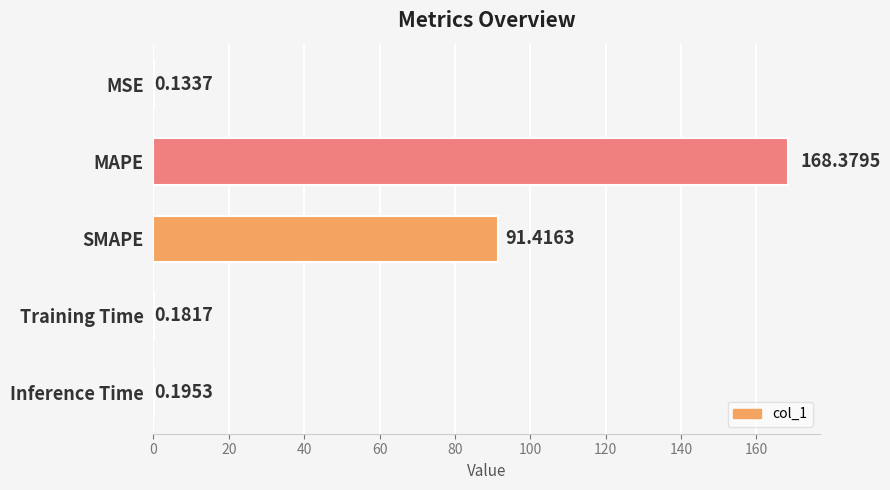

Are the bars horizontal?

Yes